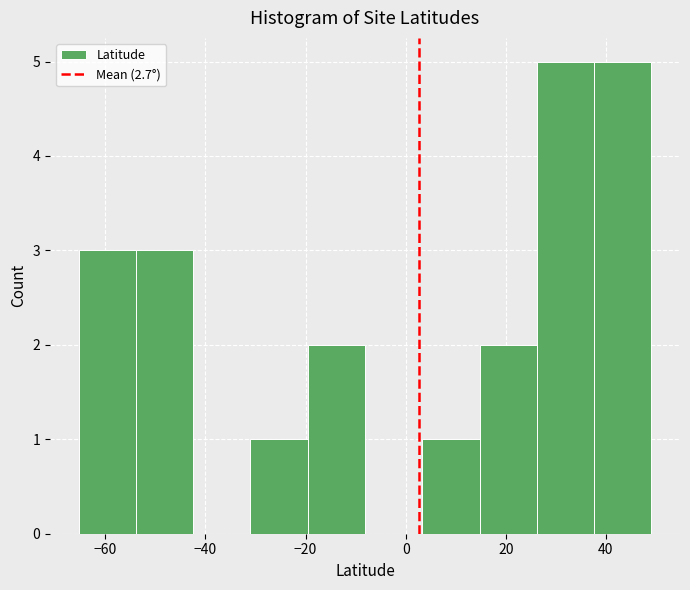

Reading left to right, transcribe this chart: for each bar, give the range it covers on the x-axis and its height. Neither the bar edges nor the heights are printed on the chart, so give them approximately, as read against the axes.

-66 to -54: 3
-54 to -42: 3
-42 to -32: 0
-32 to -20: 1
-20 to -8: 2
-8 to 4: 0
4 to 14: 1
14 to 26: 2
26 to 38: 5
38 to 50: 5